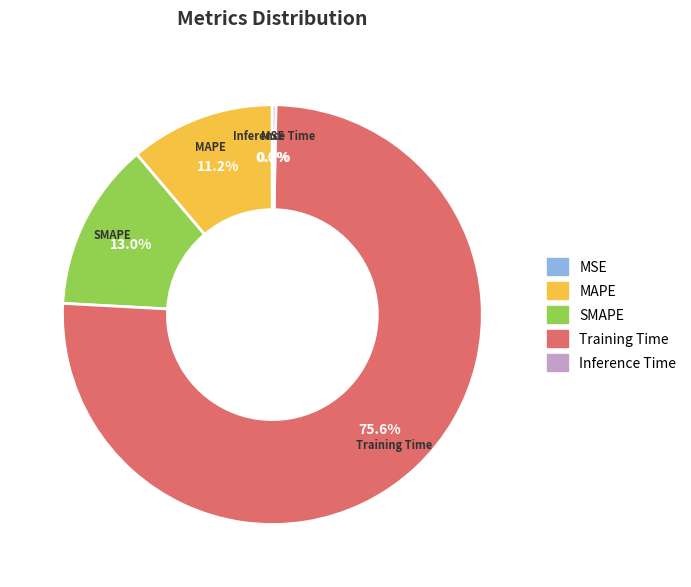

What portion of the pie excludes SMAPE?

87.0%